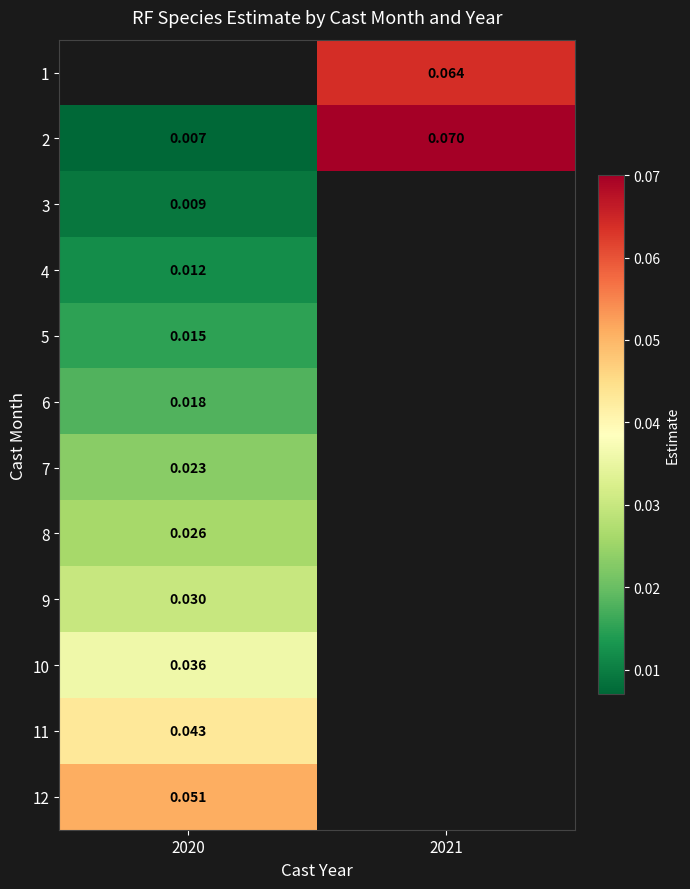

Is the value of 8 at 2020 greater than the value of 9 at 2020?

No